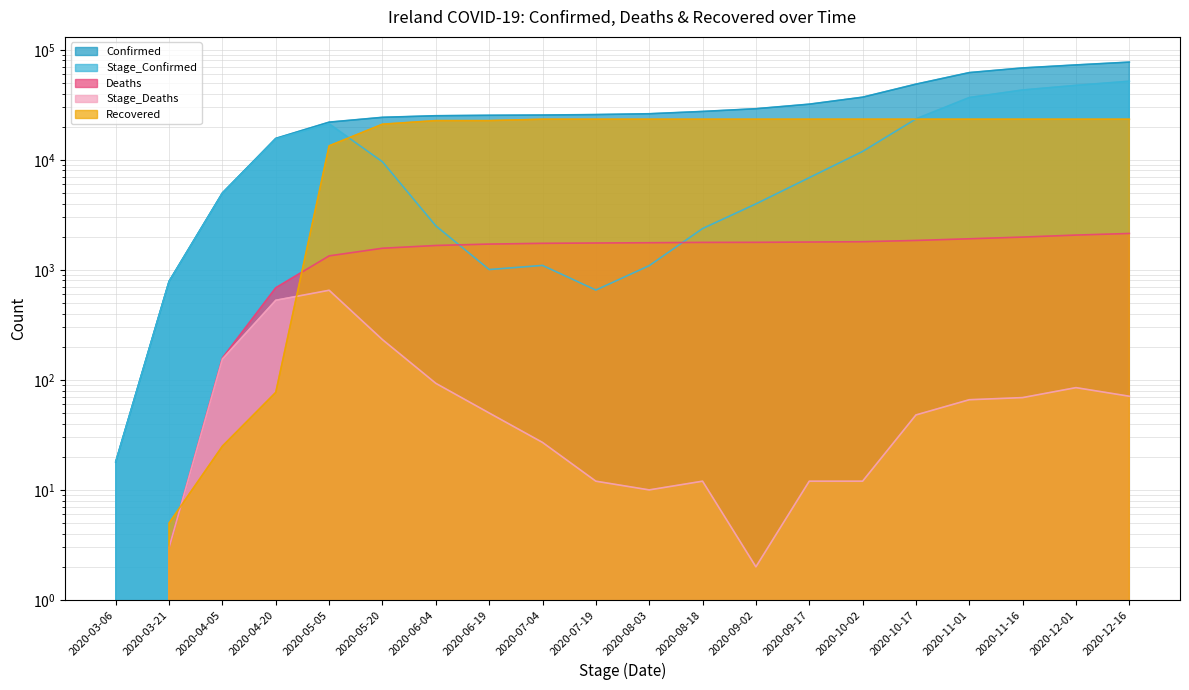

Is the value of Stage_Confirmed at 2020-06-04 greater than the value of Deaths at 2020-04-05?

Yes